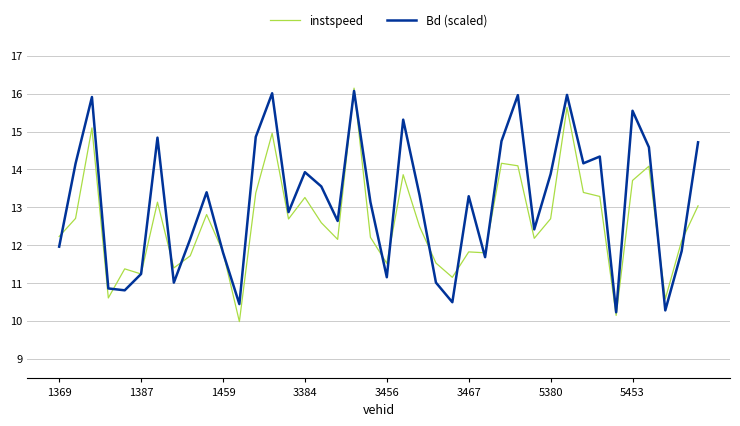

Which series has the largest total across all categories?

Bd (scaled)